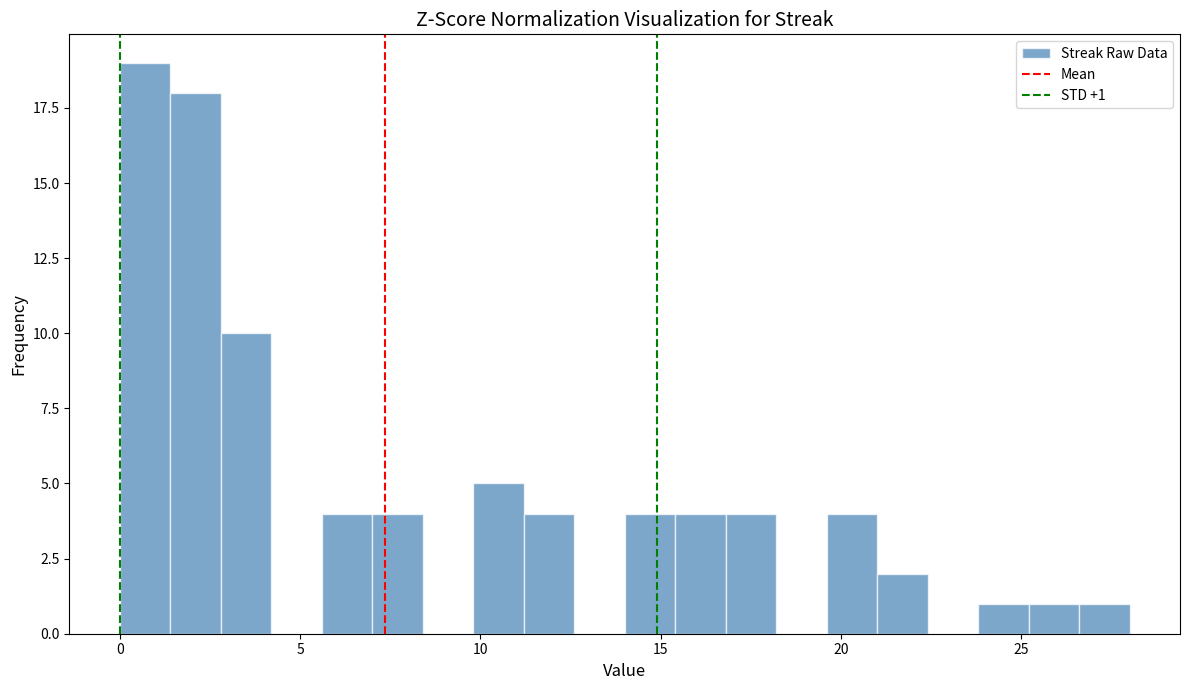

Around what value on the x-axis is the tallest bar? Give the approximate position of its centre, as read against the axis.

0.5